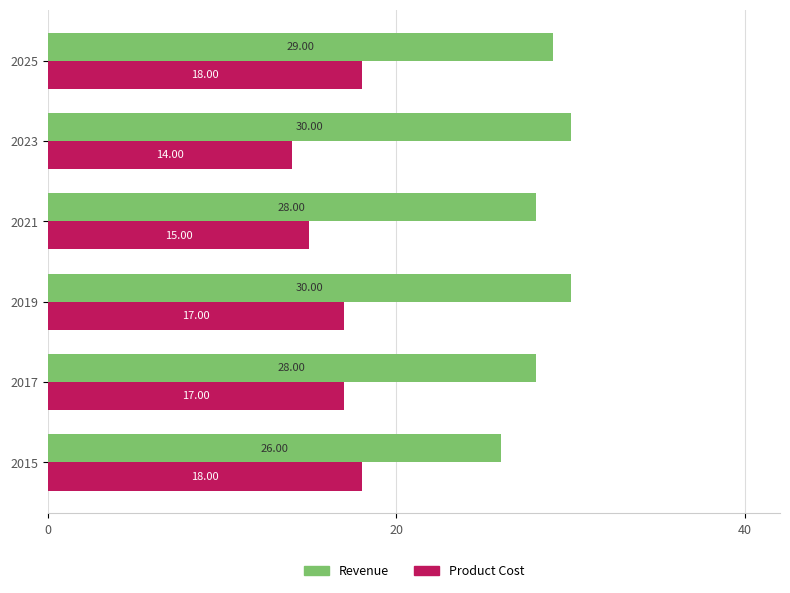

At 2015, list the series in order from largest to smallest.

Revenue, Product Cost